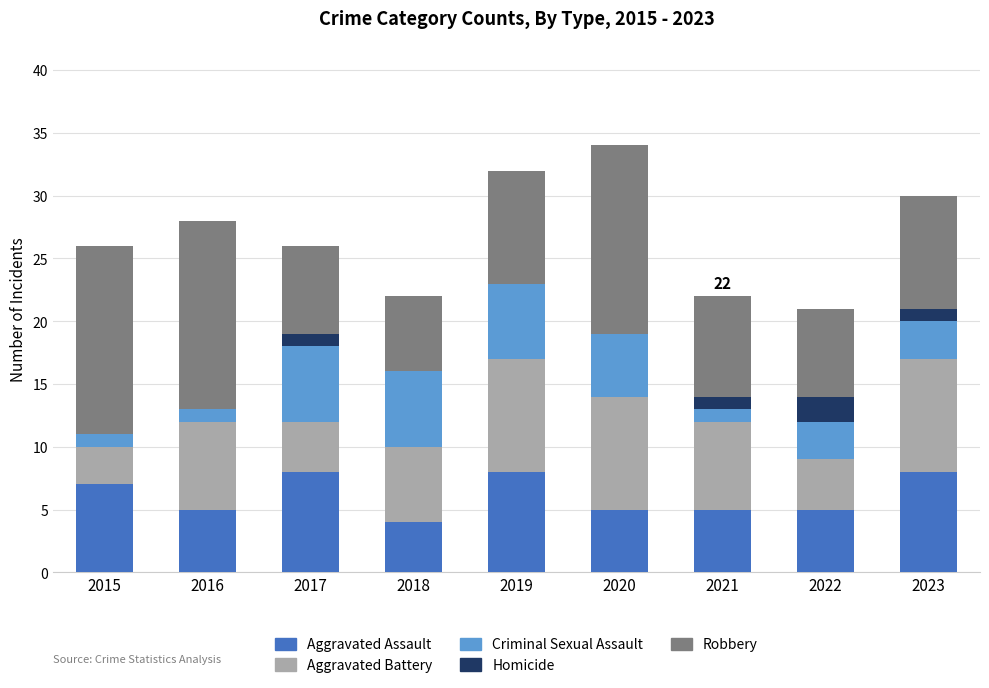

The Aggravated Assault series shows 7 at 2018. True or false?

False